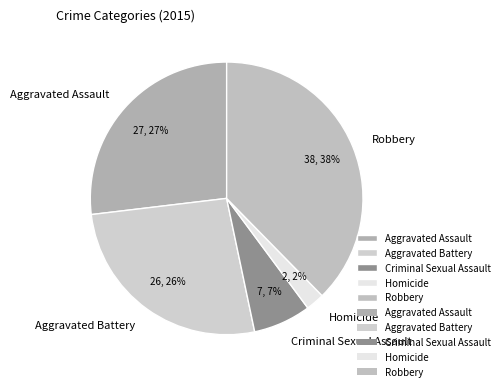

To the nearest percent, what is the difference between the Criminal Sexual Assault and Aggravated Assault slice percentages?

20%